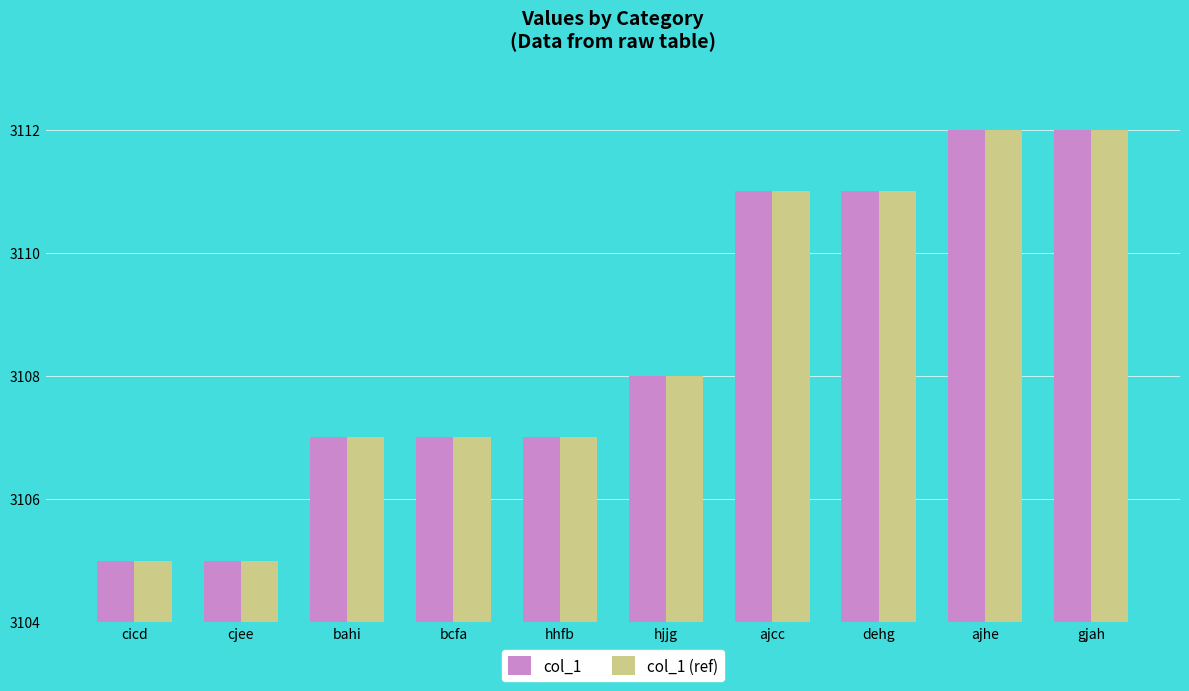

True or false: col_1 has a value of 1484 at ajhe.

False